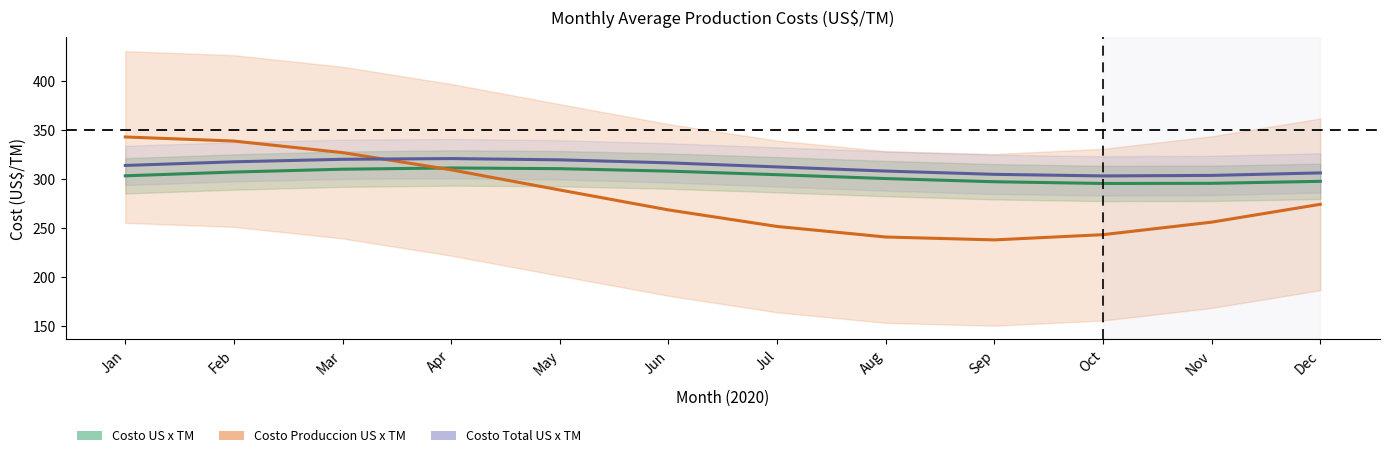

The value of Costo US x TM at 28 is 191.8. True or false?

False